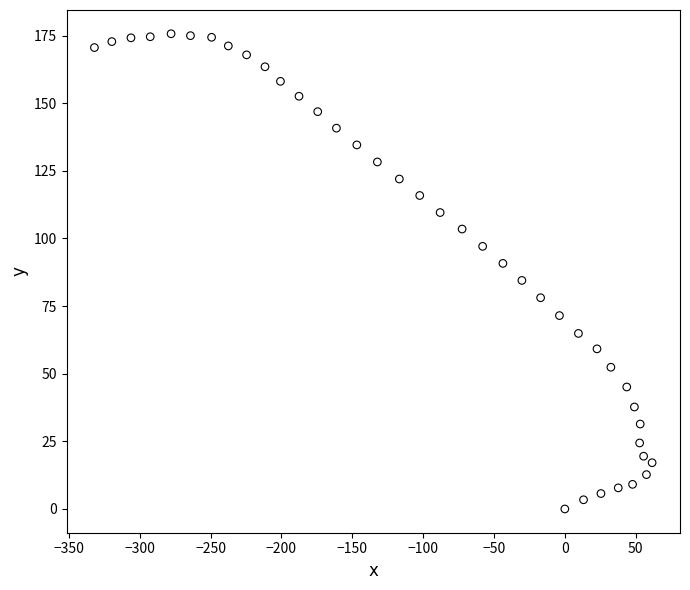

What is the range of Y values (max minus min)?

175.7